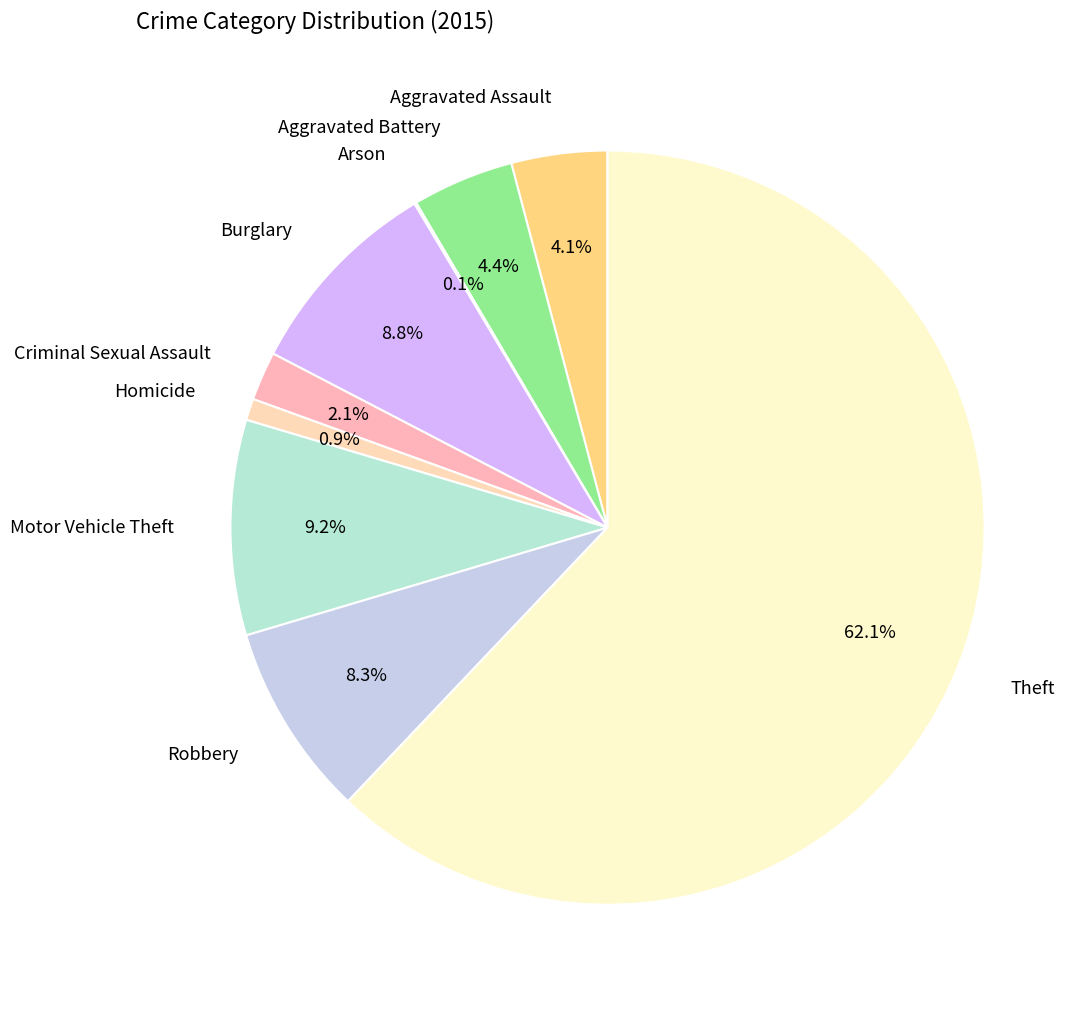

Which slice is the largest?

Theft